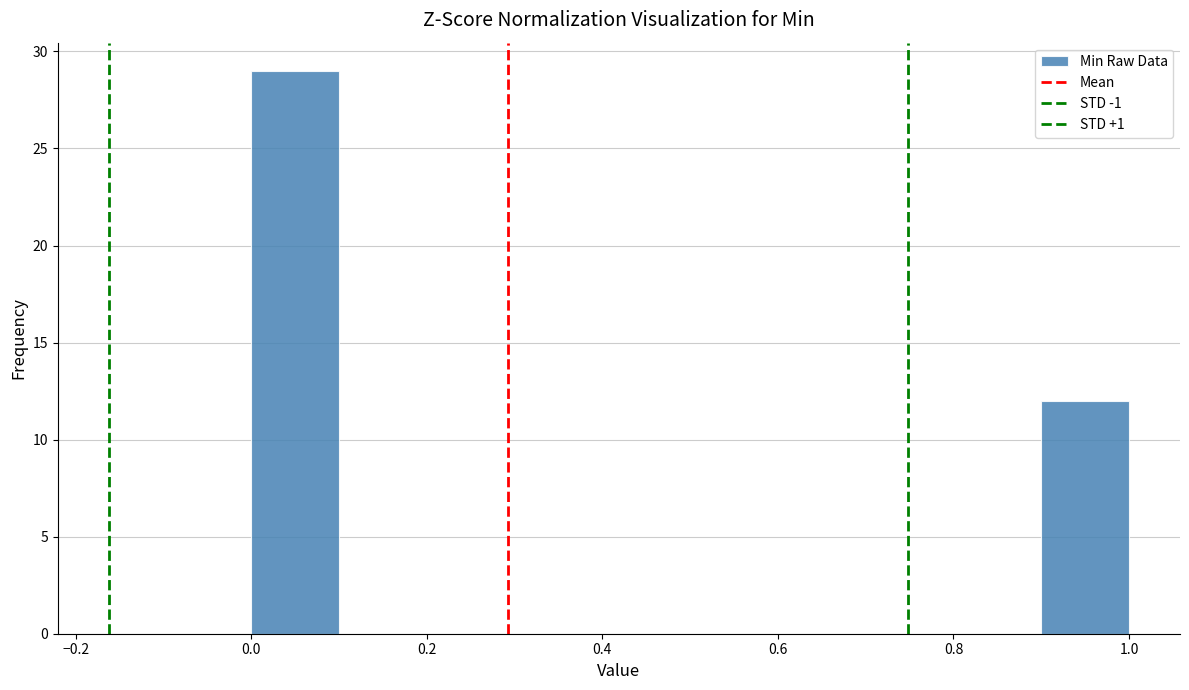

Reading left to right, transcribe this chart: for each bar, give the range it covers on the x-axis and its height. The values are not printed on the chart, so give them approximately, as read against the axis.

0.0 to 0.1: 29
0.1 to 0.2: 0
0.2 to 0.3: 0
0.3 to 0.4: 0
0.4 to 0.5: 0
0.5 to 0.6: 0
0.6 to 0.7: 0
0.7 to 0.8: 0
0.8 to 0.9: 0
0.9 to 1.0: 12